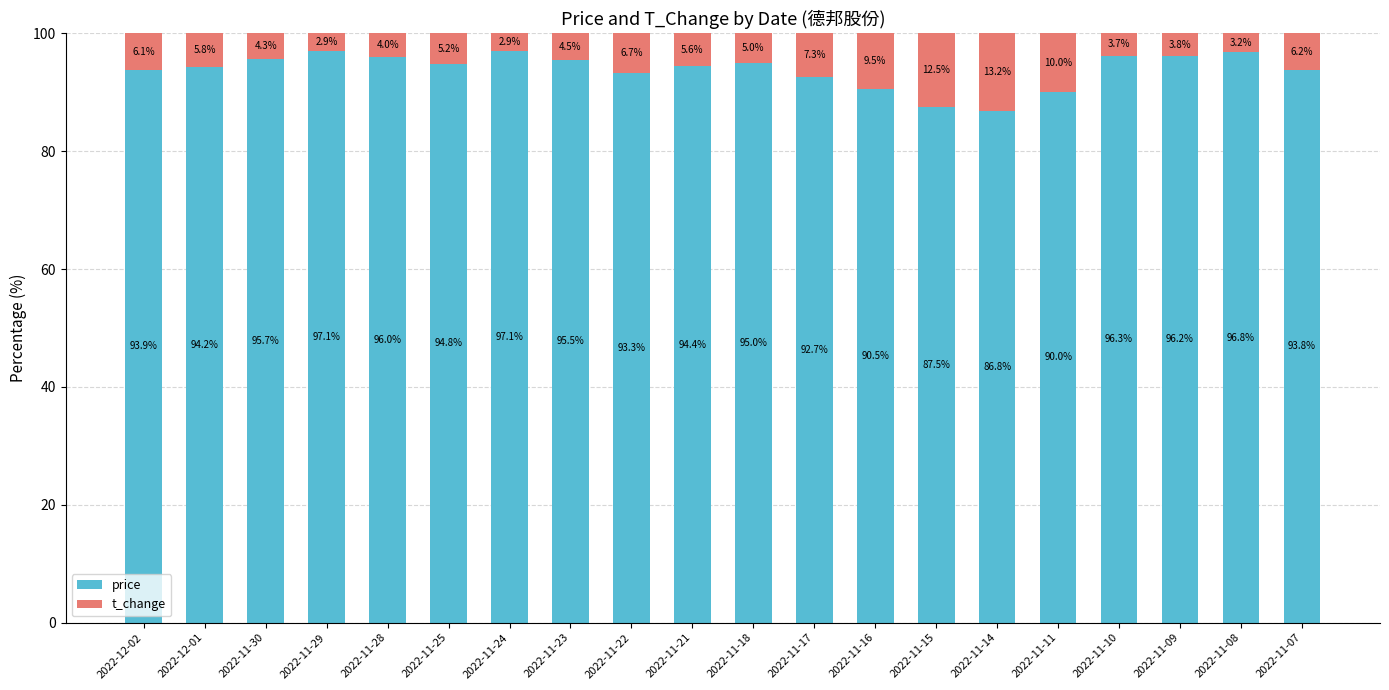

What is the average value of the price series?

93.9